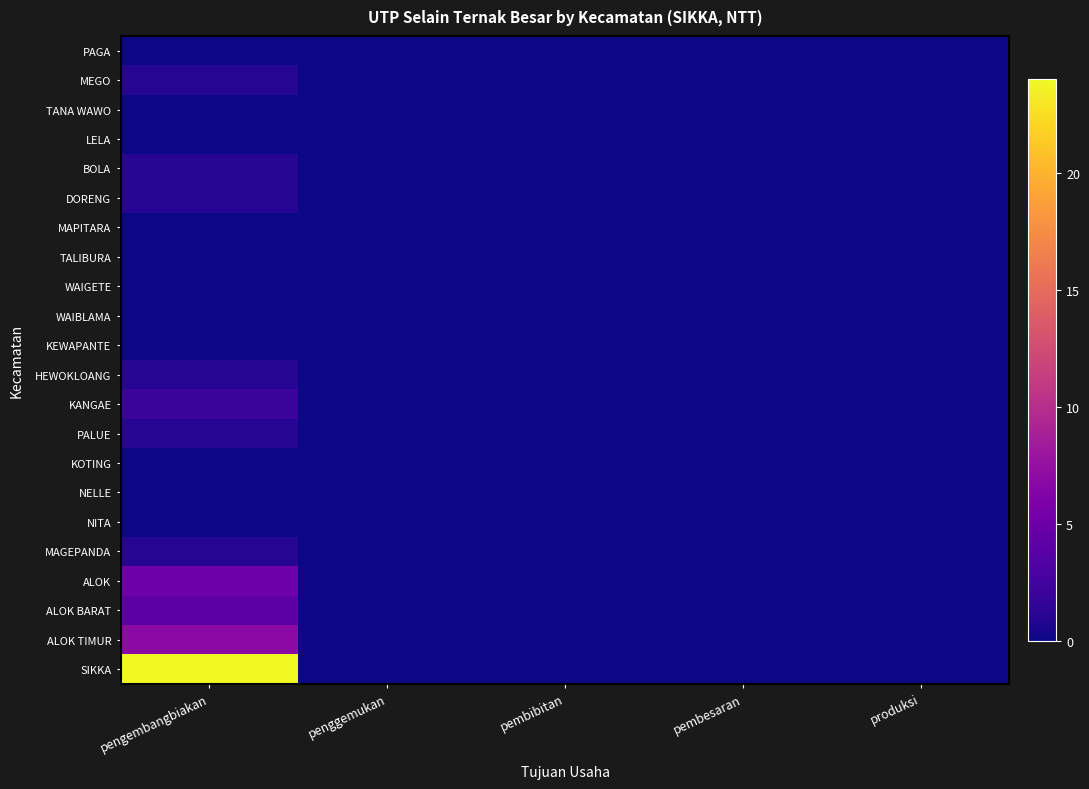

At how many categories does at least one series exceed 17?

1